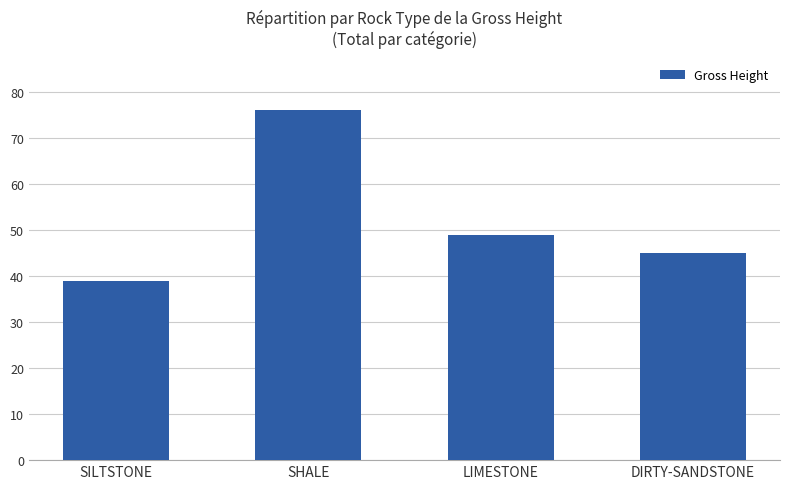

The chart shows a value of 45 at DIRTY-SANDSTONE. True or false?

True